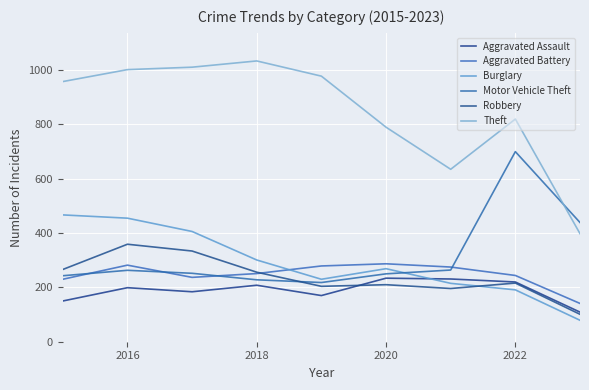

Reading left to right, what are all the values shown in this chart?

Aggravated Assault: 150	199	184	208	170	234	231	220	109
Aggravated Battery: 230	282	237	251	279	287	275	244	141
Burglary: 467	455	406	301	230	269	215	191	79
Motor Vehicle Theft: 243	263	252	228	218	250	264	700	439
Robbery: 266	359	334	256	204	210	196	216	101
Theft: 958	1002	1011	1034	978	790	635	820	398